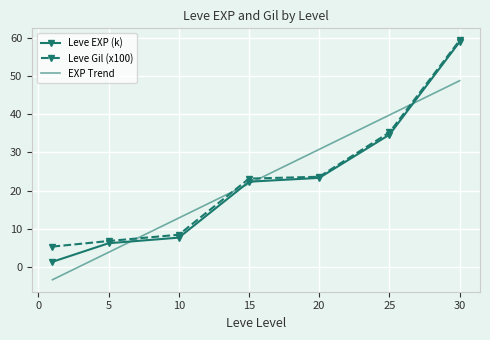

True or false: Leve Gil (x100) has a value of 11.3 at 1.

False